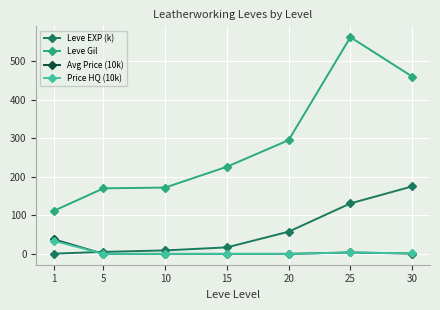

At which label does Leve EXP (k) reach its peak?

30